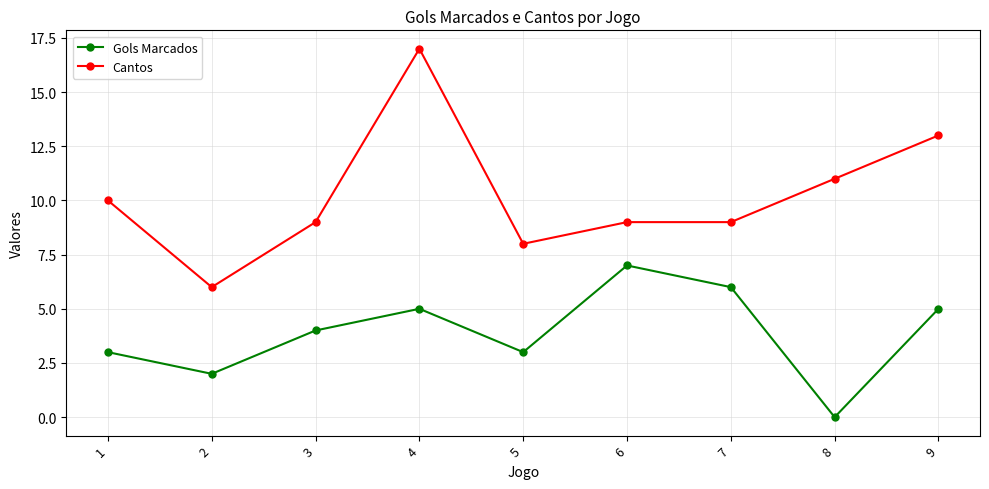

True or false: Cantos has a value of 2 at 3.

False